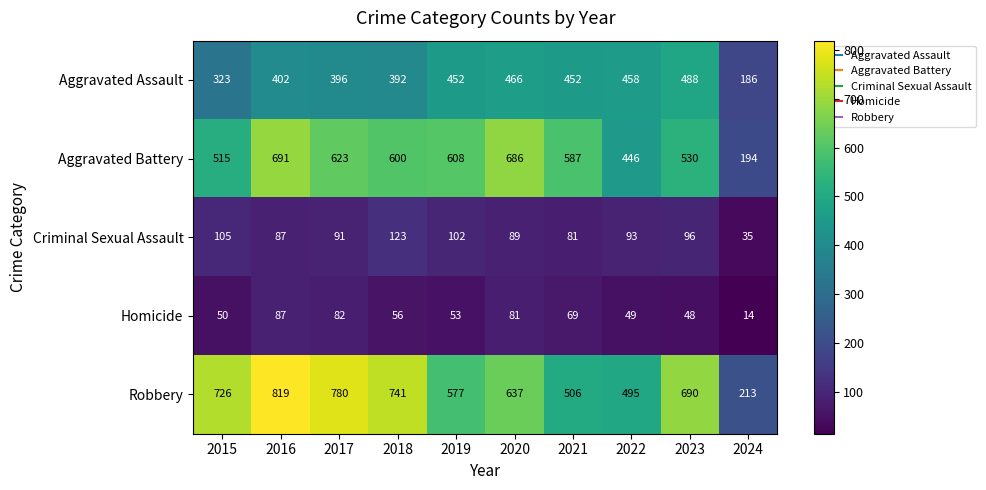

What is the average value of the Aggravated Battery series?

548